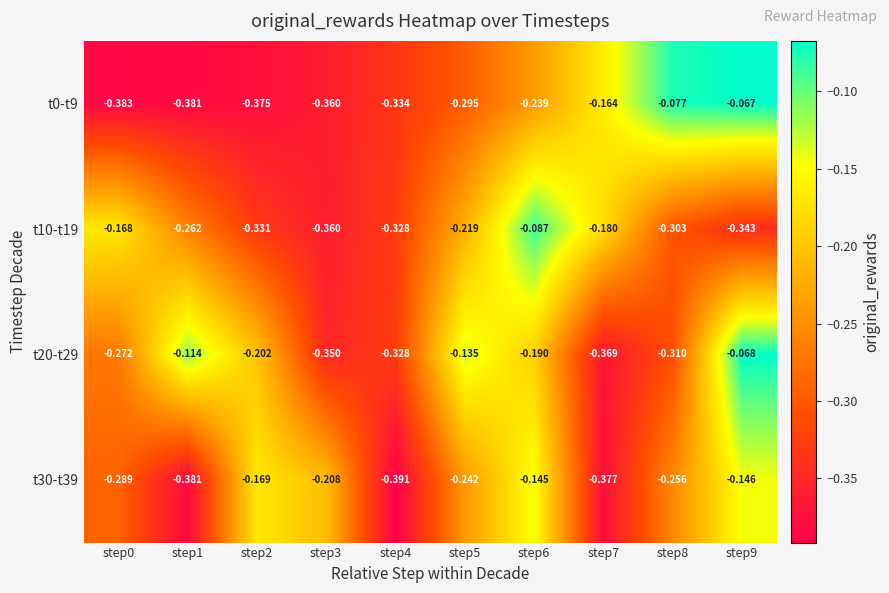

Is the value of t10-t19 at step1 greater than the value of t0-t9 at step3?

Yes